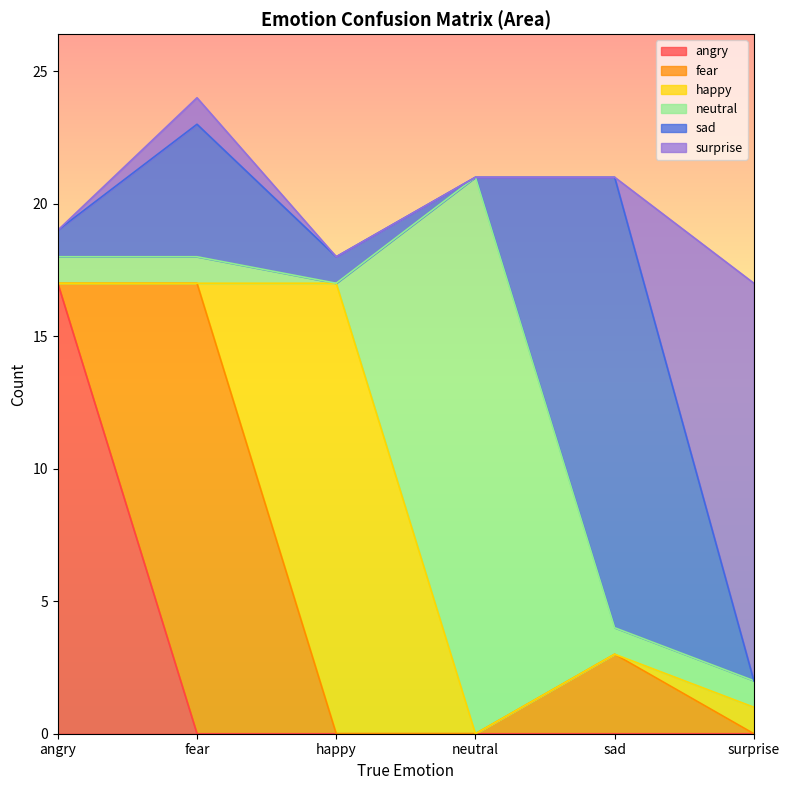

Count the number of categories in the chart.

6